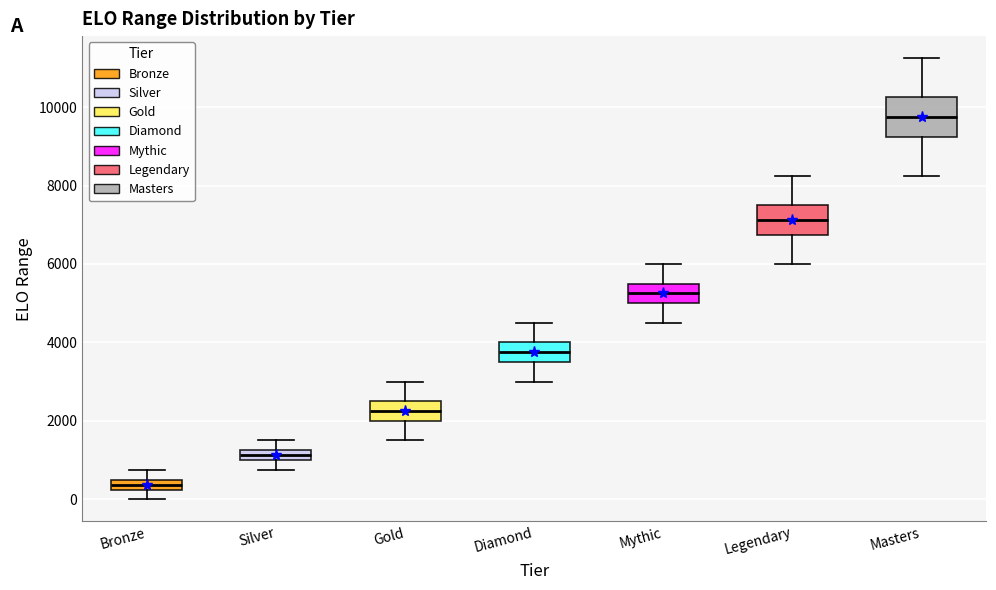

Which box is the tallest, from its lower edge to its upper edge?

Masters